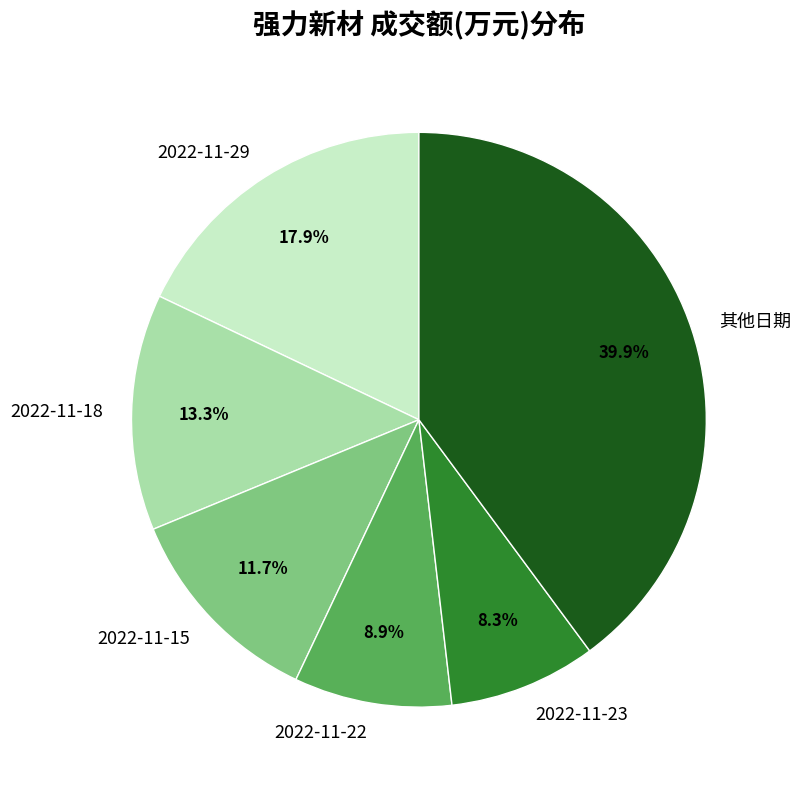

Does any single category account for the majority?

No